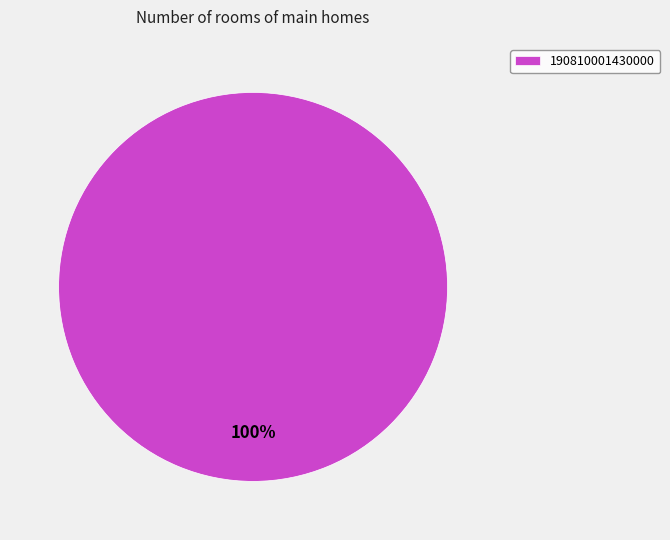

Is 190810001430000 the majority of the pie?

Yes